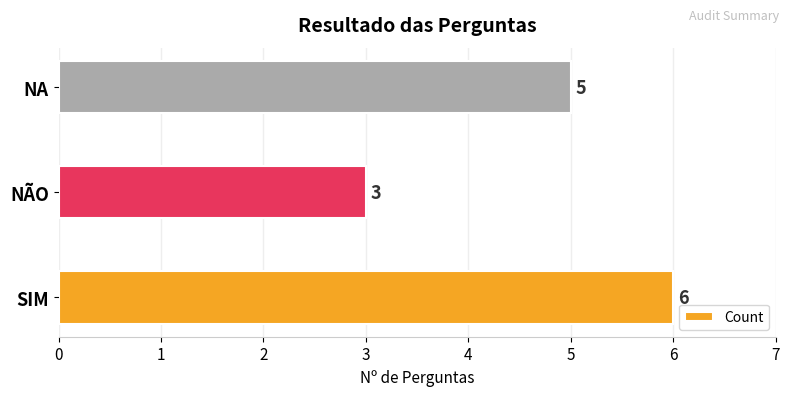

Which label corresponds to the smallest value in the chart?

NÃO